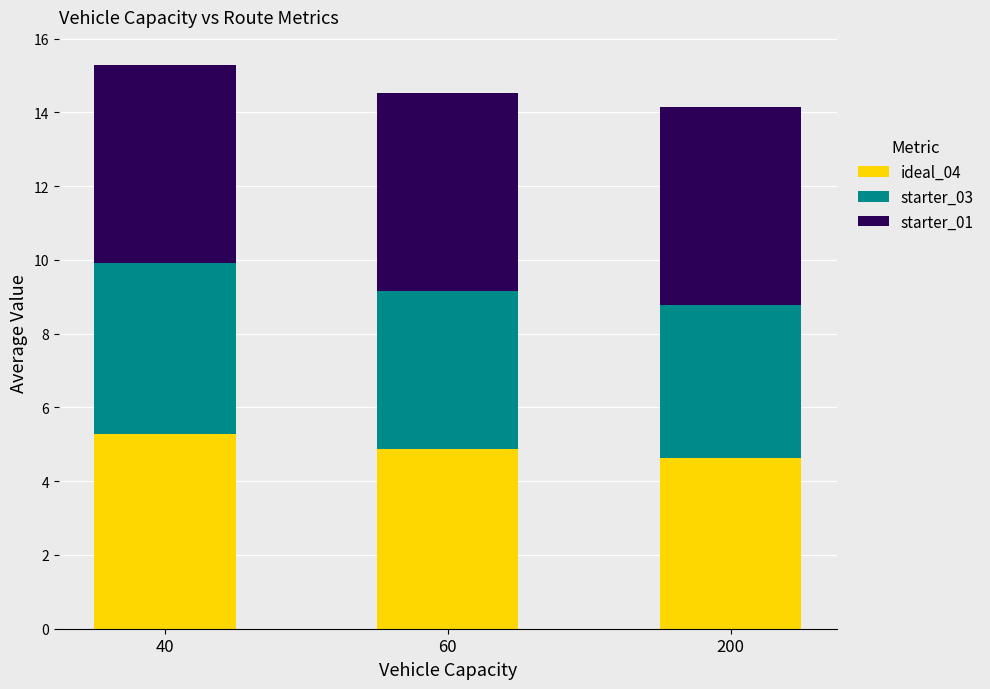

Count the number of data series in this chart.

3